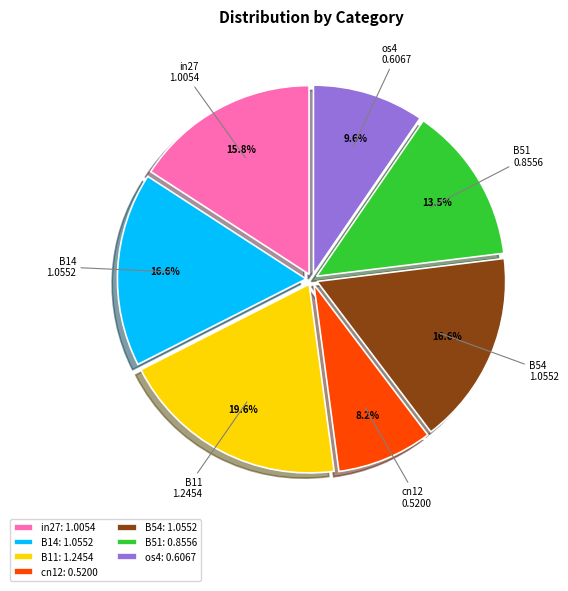

Does any single category account for the majority?

No